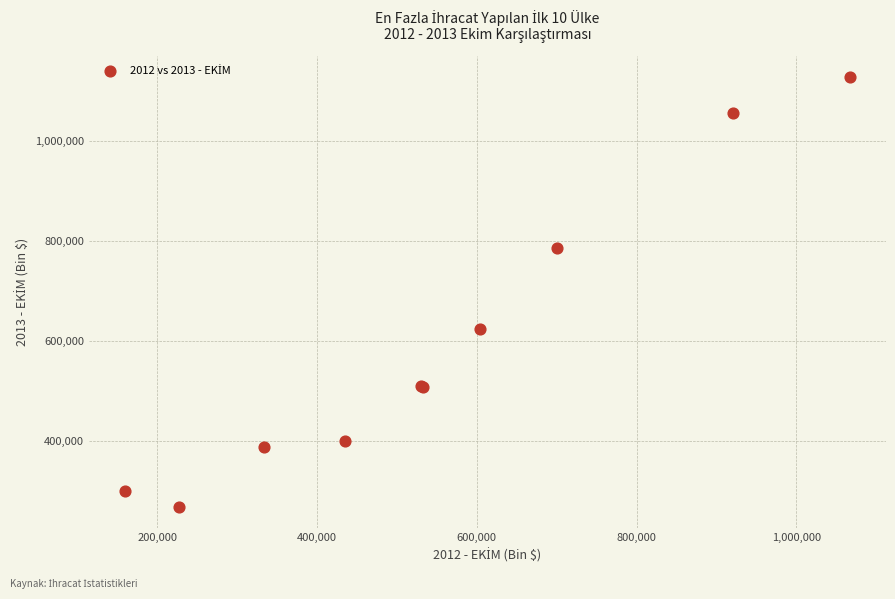

What Y value in the scatter plot is closest to 698577?

623649